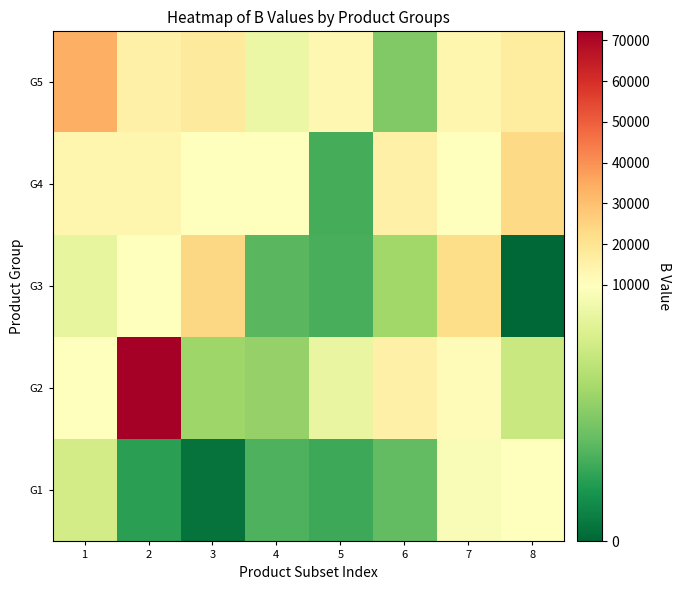

Reading left to right, transcribe all the data shown in this chart.

G1: 1=7434.0	2=2329.0	3=464.0	4=3246.0	5=2845.0	6=3812.0	7=9375.0	8=10060.0
G2: 1=9713.0	2=72239.0	3=5568.0	4=5326.0	5=8485.0	6=15327.0	7=10710.0	8=7055.0
G3: 1=8416.0	2=10071.0	3=24253.0	4=3569.0	5=3103.0	6=5692.0	7=22612.0	8=0.0
G4: 1=13137.9	2=13398.7	3=9601.6	4=9993.8	5=3058.0	6=15445.0	7=9607.0	8=23637.2
G5: 1=33635.5	2=15105.1	3=17451.1	4=8675.0	5=12662.8	6=4679.0	7=13040.9	8=17037.0